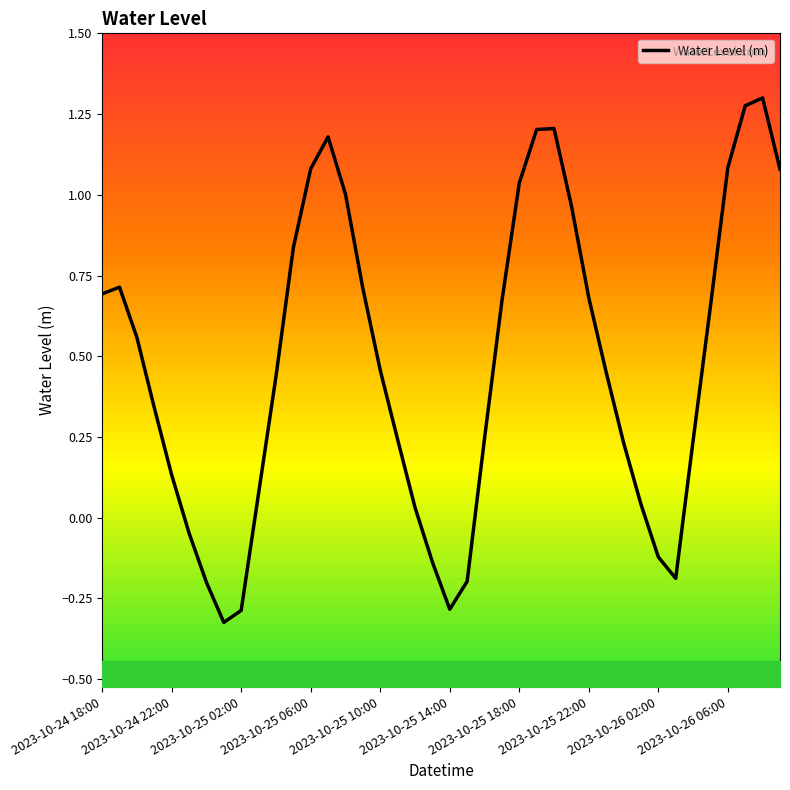

Does the chart display data point markers on the line(s)?

No